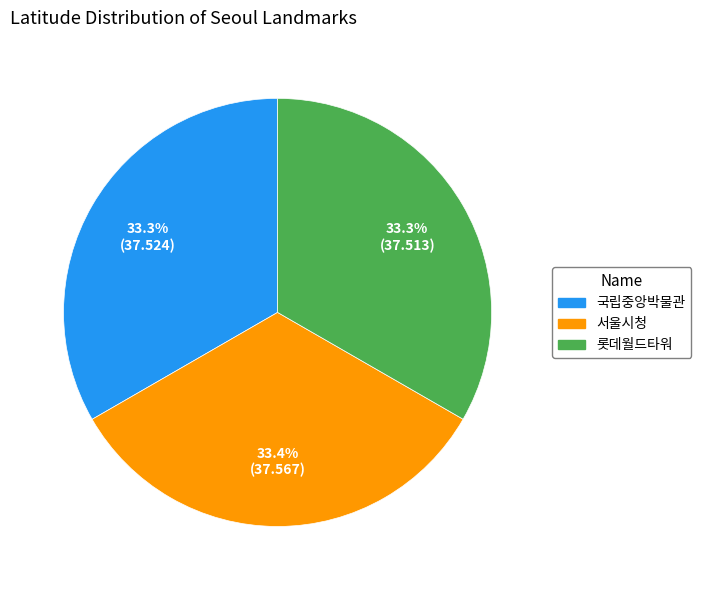

What is the ratio of the value at 서울시청 to the value at 국립중앙박물관?

1.0